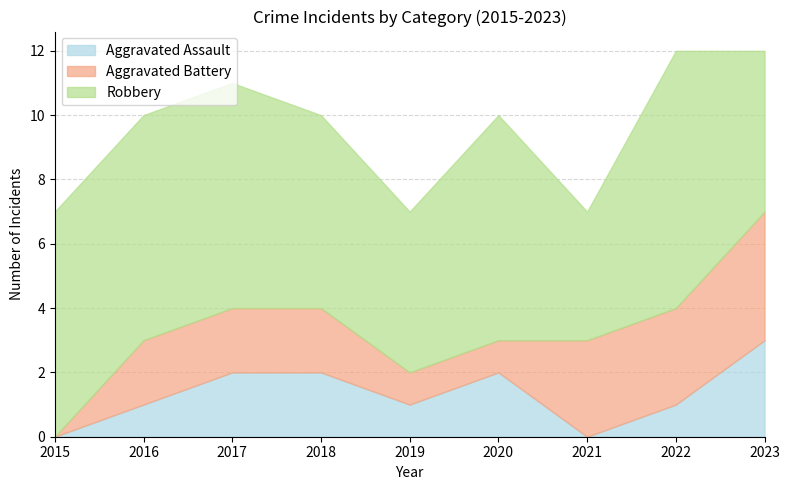

Does the chart have visible grid lines?

Yes